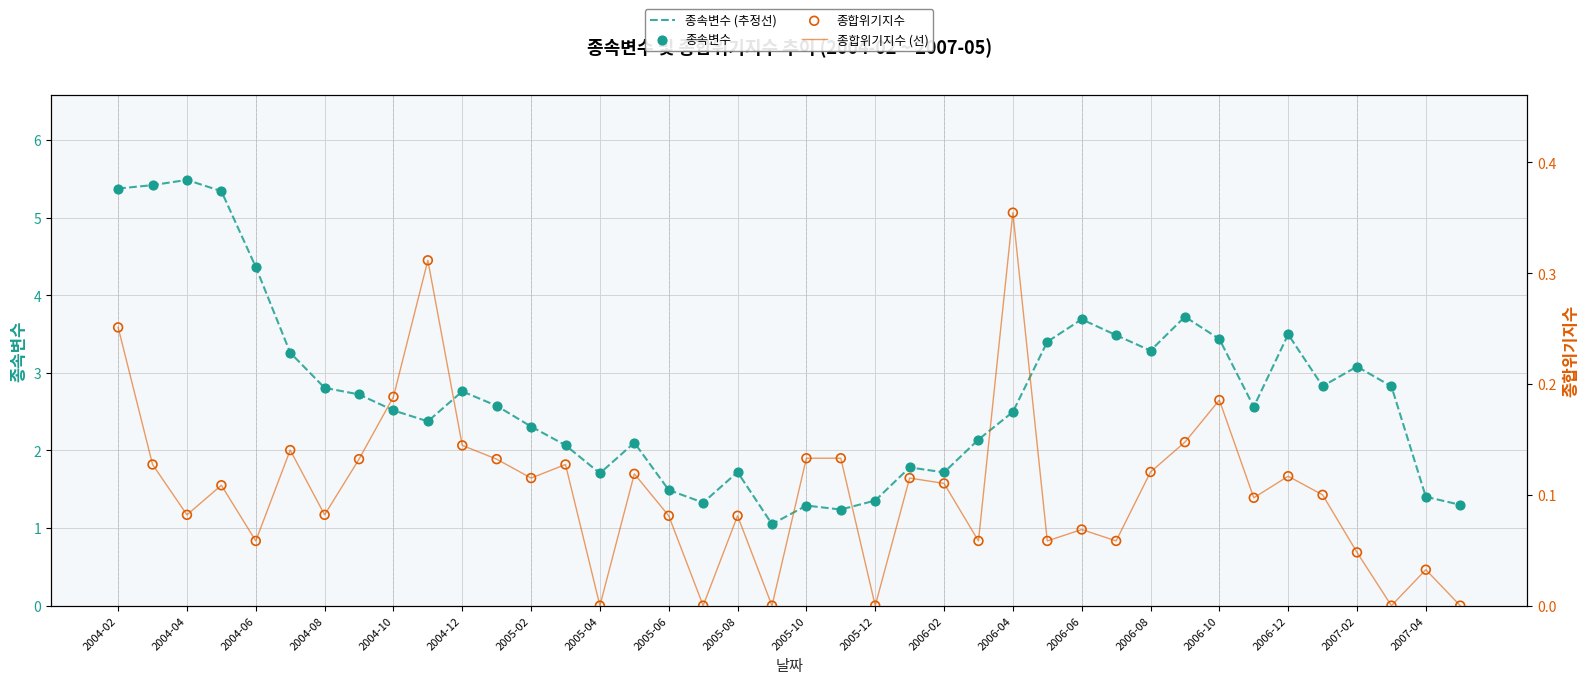

Which series contains the highest Y value?

종속변수 (추정선)